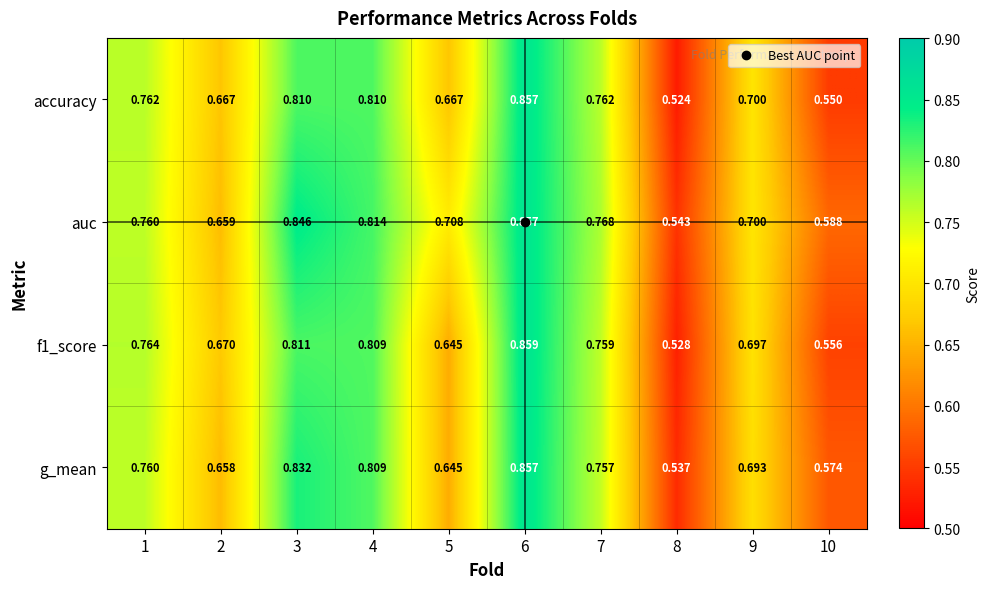

Between 2 and 5, which series saw the biggest shift?

auc